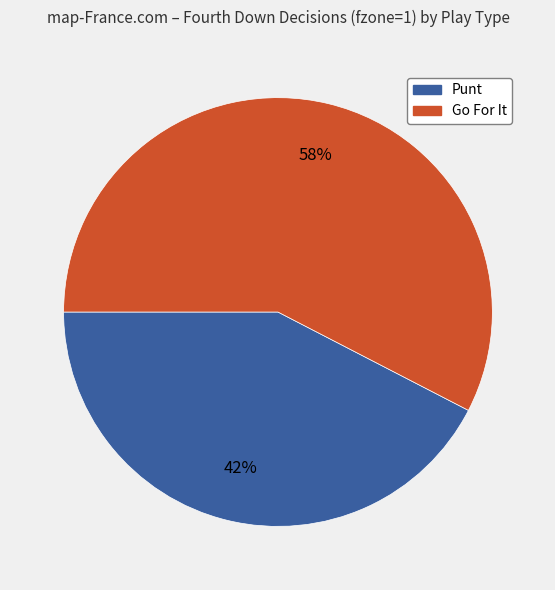

True or false: Go For It accounts for 43% of the total.

False